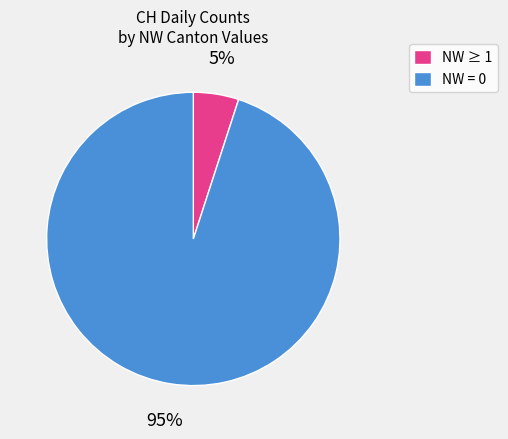

Is it true that NW = 0 is 95% of the pie?

True